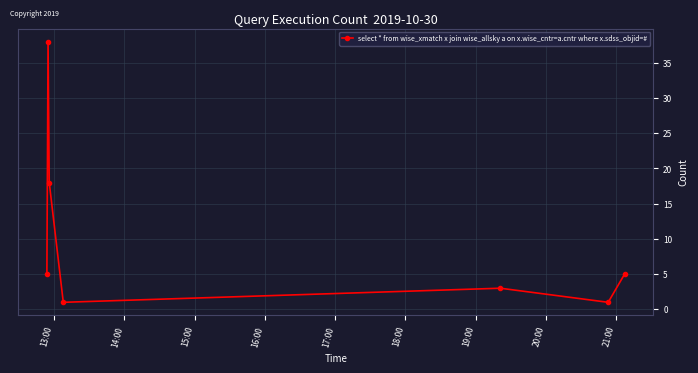

What is the greatest value displayed?

38